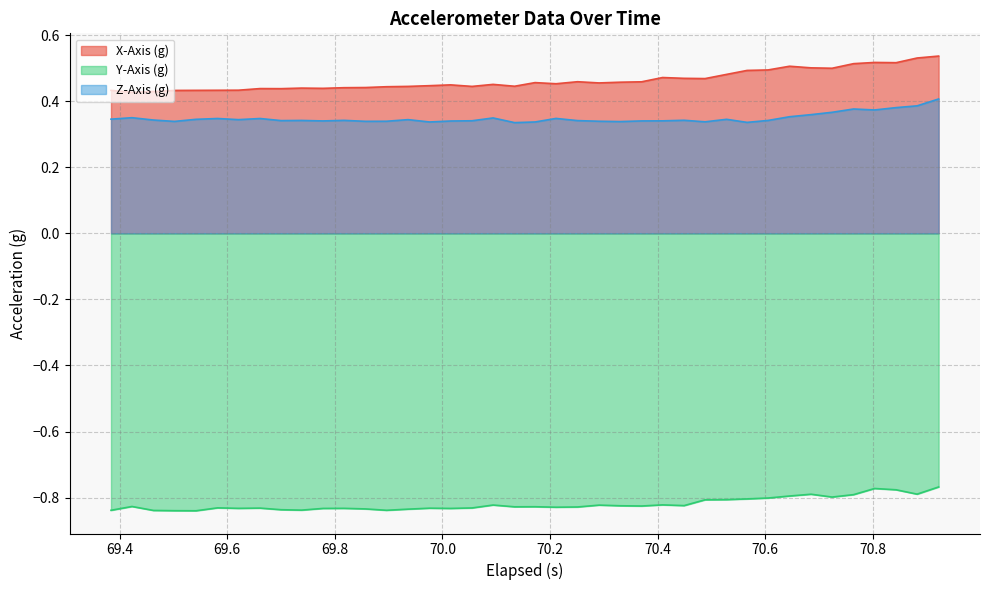

At how many categories does at least one series exceed 0?

40